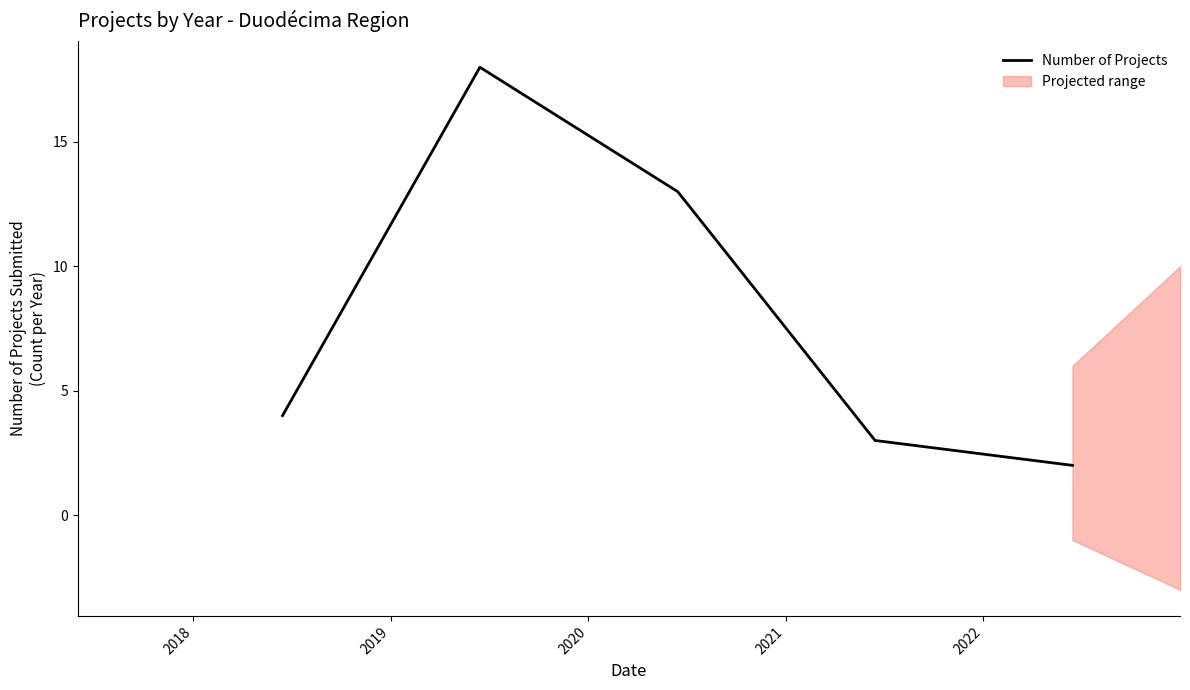

Reading right to left, transcribe all the data shown in this chart.

2	3	13	18	4